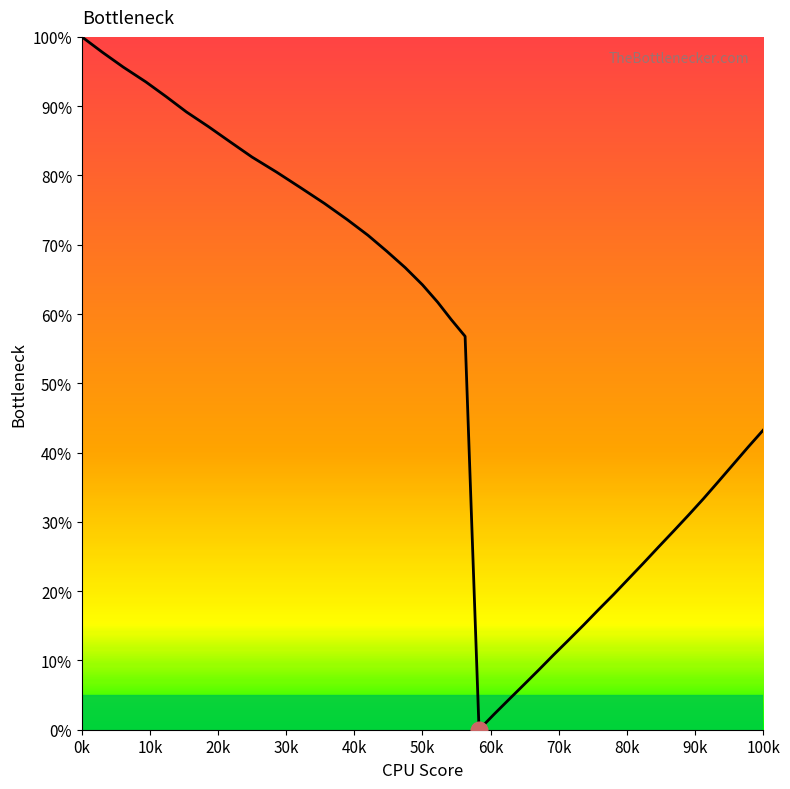

What is the difference between the maximum and minimum values?

100.0